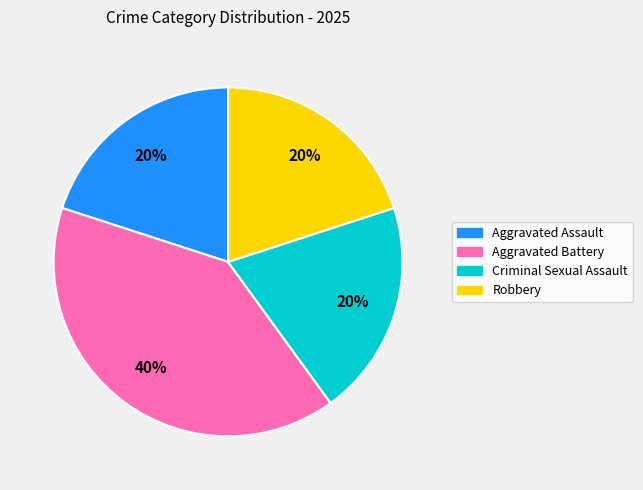

To the nearest percent, what is the combined percentage of Aggravated Assault and Robbery?

40%